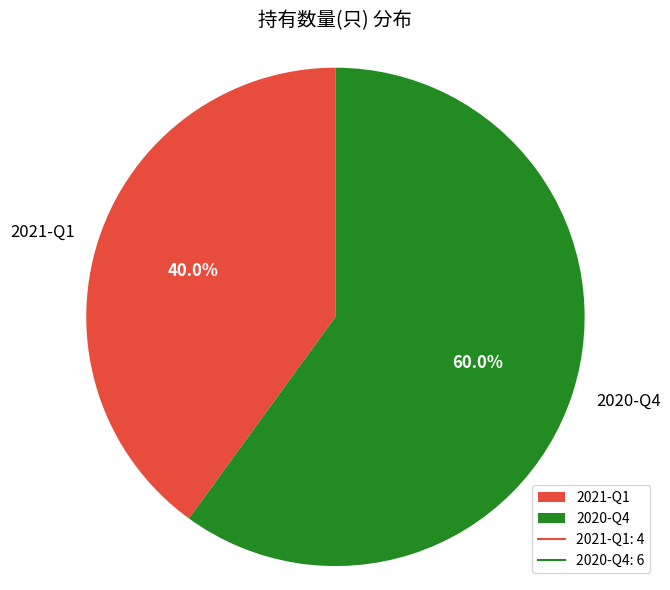

The 2021-Q1 slice represents 40% of the pie. True or false?

True